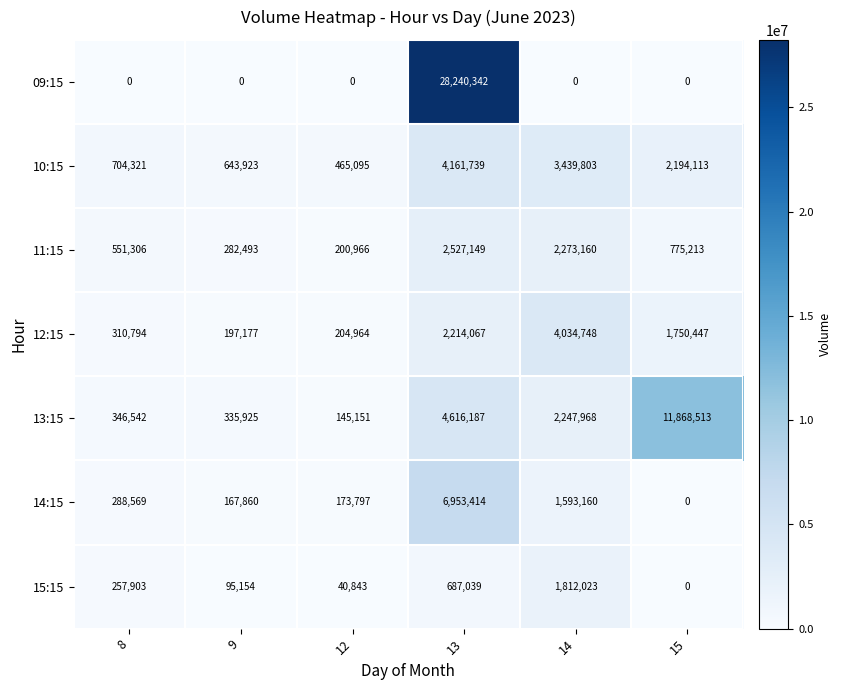

Which label corresponds to the largest value in the chart?

13